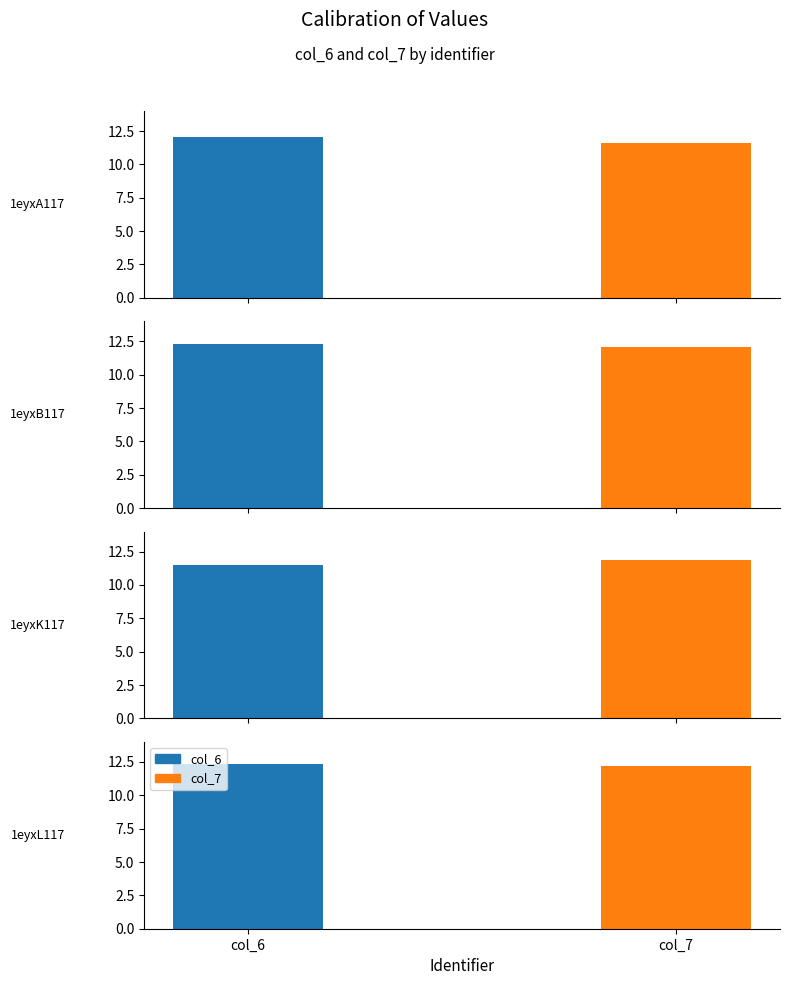

Reading right to left, what are all the values shown in this chart?

col_6: 1eyxL117=12.3	1eyxK117=11.5	1eyxB117=12.3	1eyxA117=12.1
col_7: 1eyxL117=12.2	1eyxK117=11.9	1eyxB117=12.1	1eyxA117=11.6